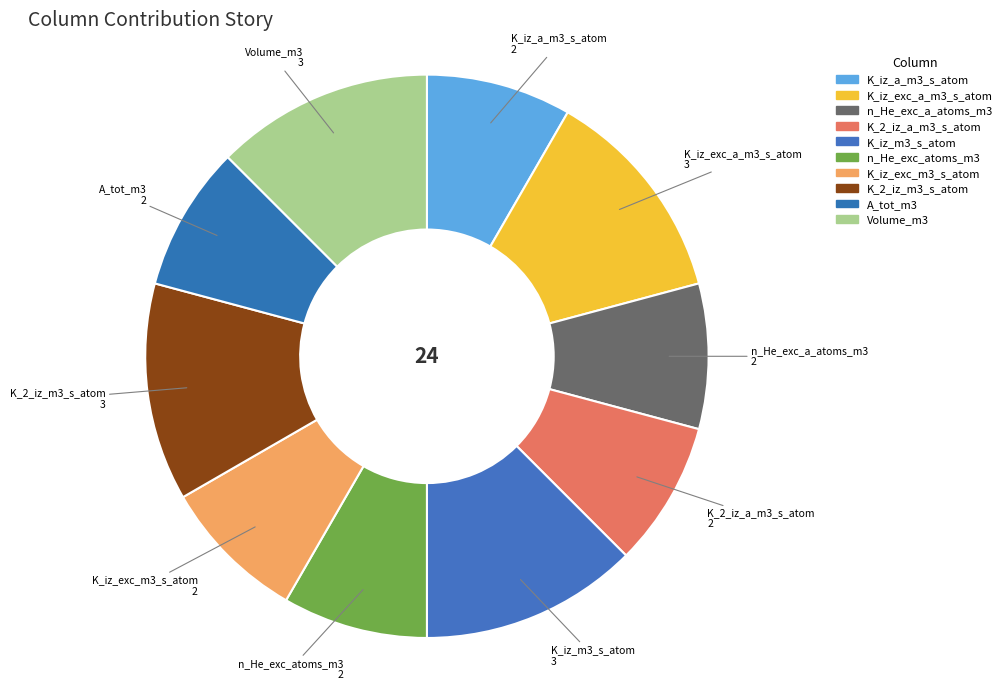

Count the number of slices in the pie.

10